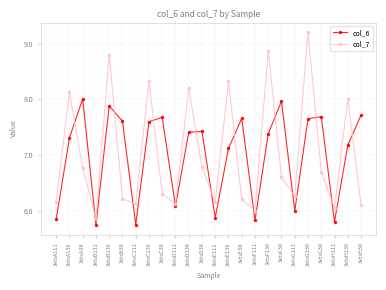

How many series are shown in this chart?

2